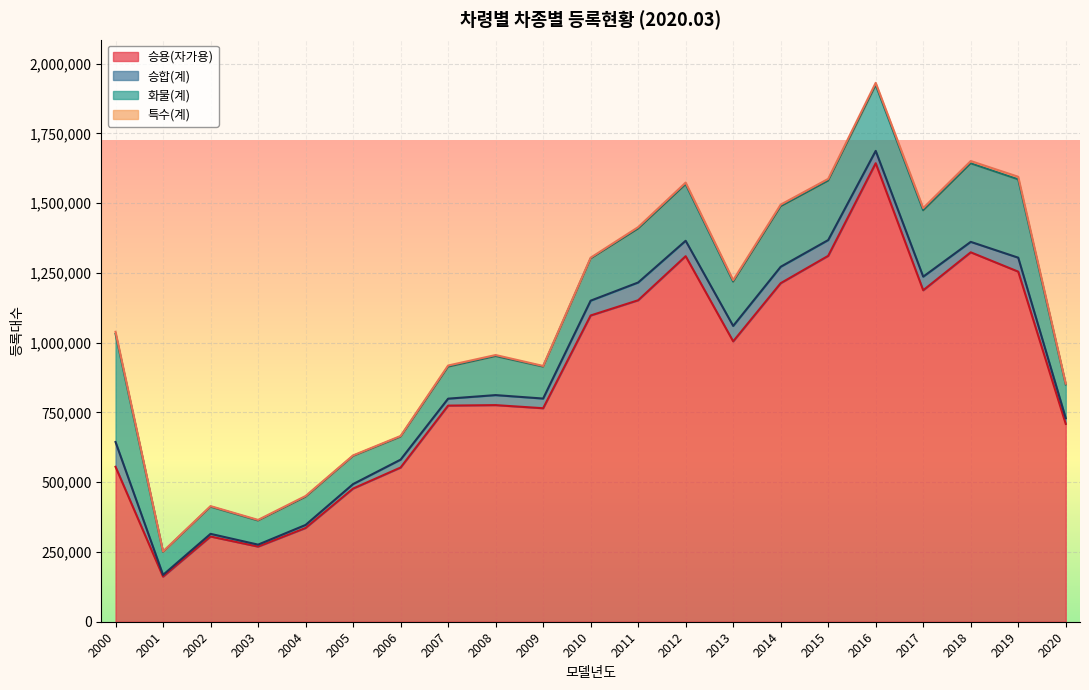

Does the chart display data point markers on the line(s)?

No